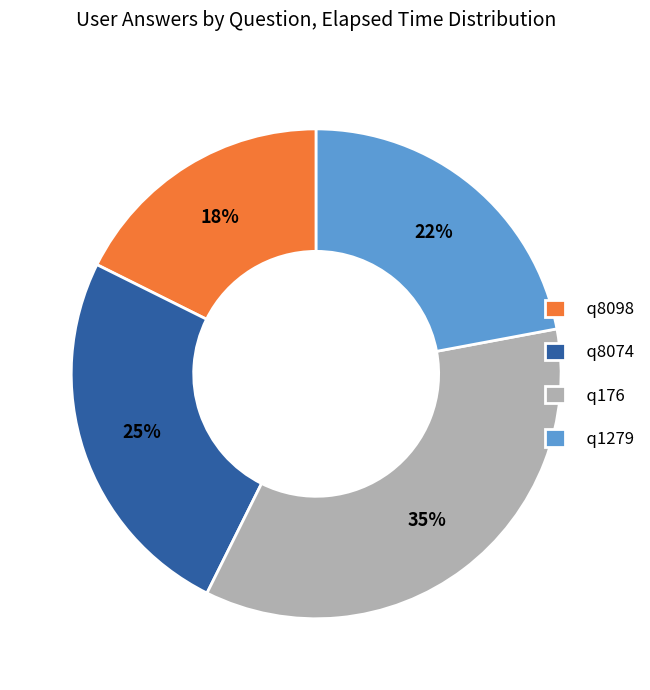

Is the sum of q8098 and q8074 greater than half?

No